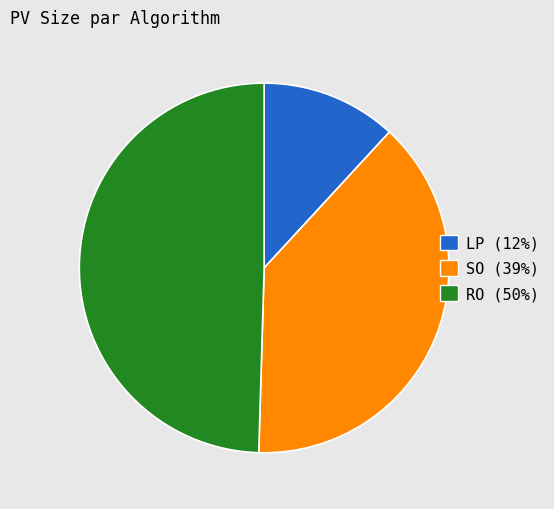

Is there any slice that represents more than half of the pie?

No